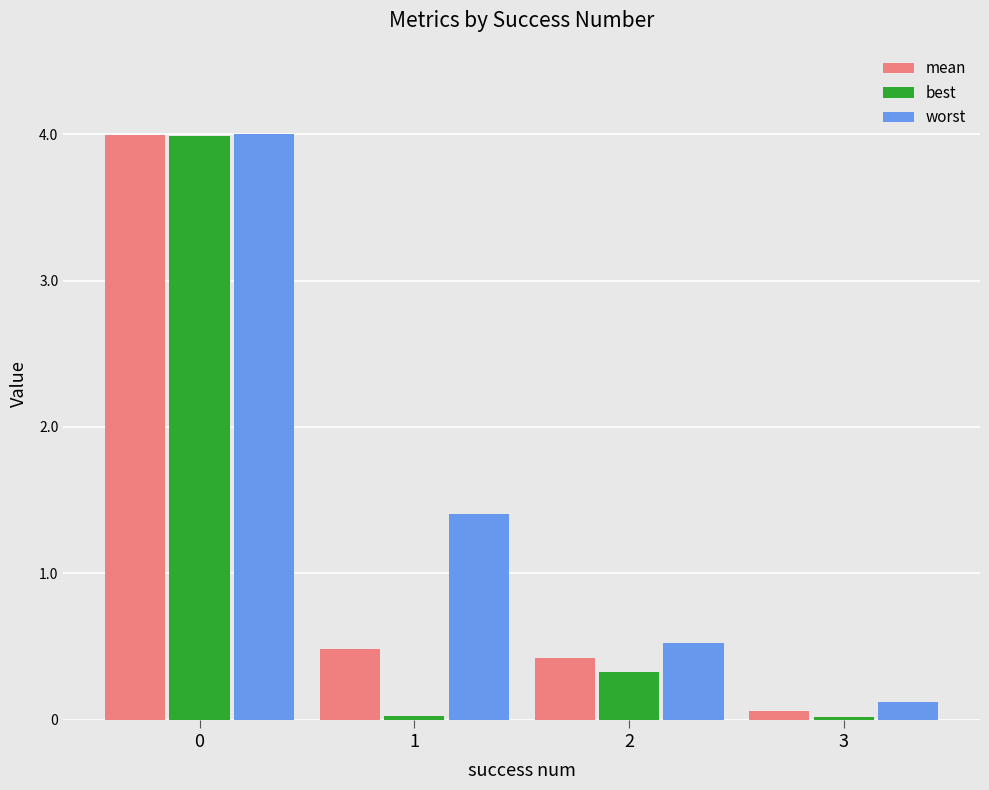

Between 0 and 2, which series saw the biggest shift?

best